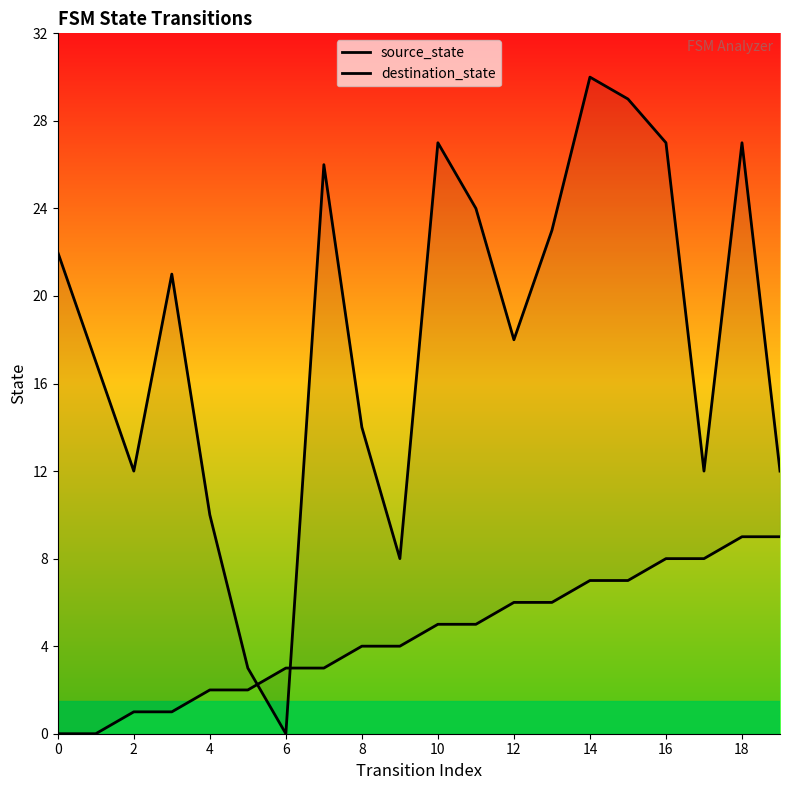

True or false: source_state has more than 2 points higher than both neighbors.

False